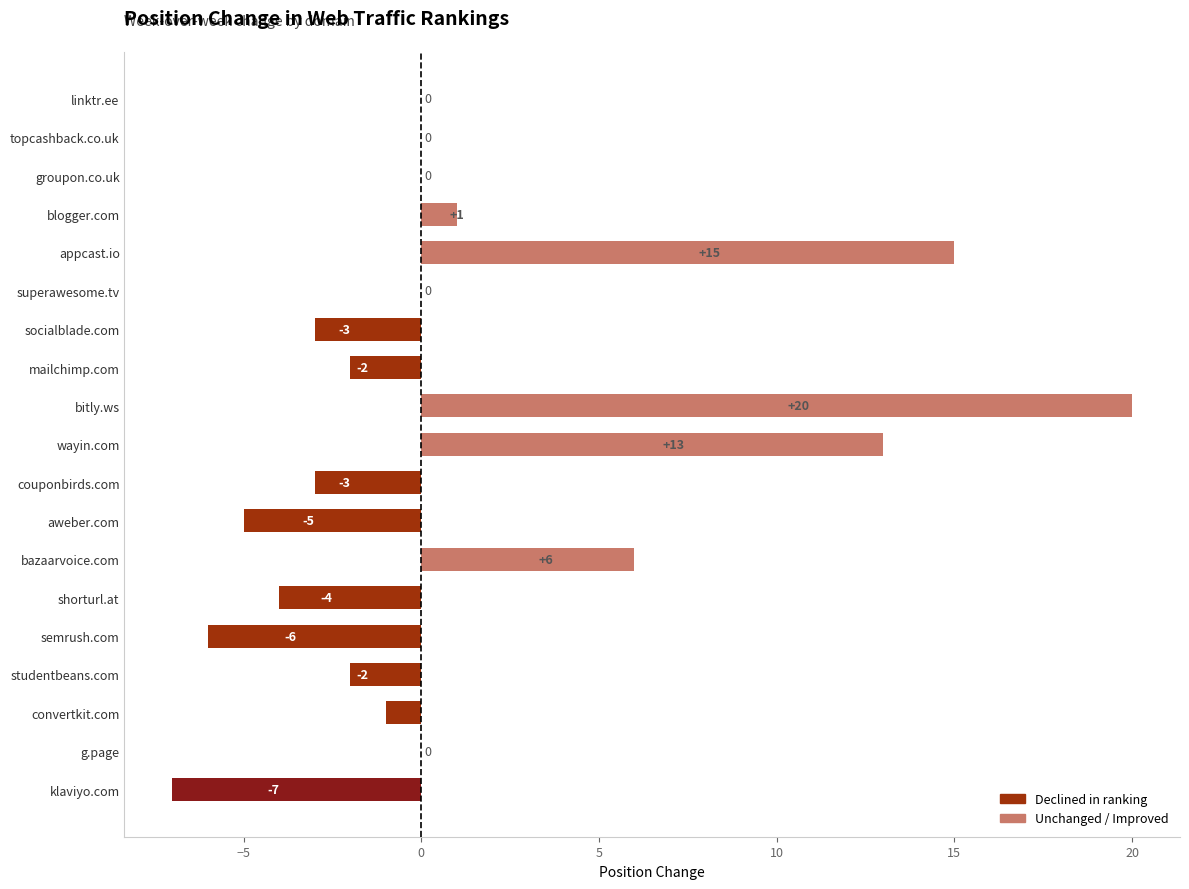

Which label corresponds to the largest value in the chart?

bitly.ws